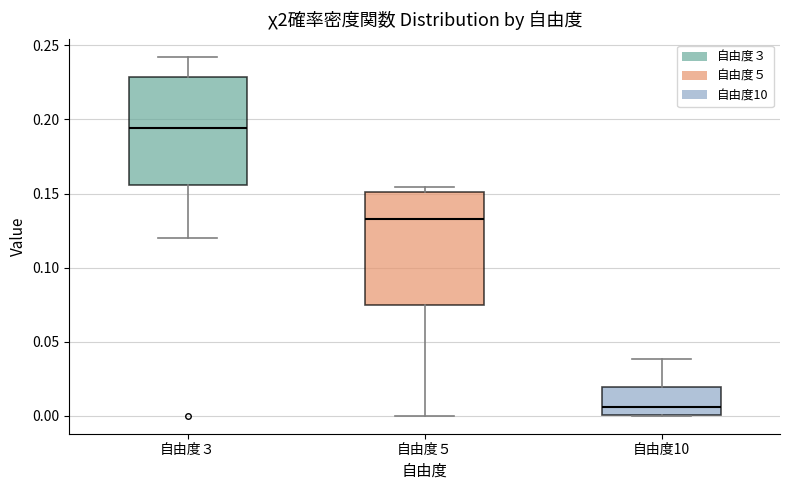

Reading left to right, read every box against the y-axis: the position of its median line, the range the box covers, and the ends of its whiskers. The values are not printed on the chart, so give them approximately, as read against the axis.

自由度３: median 0.195, box 0.155 to 0.230, whiskers 0.120 to 0.240
自由度５: median 0.135, box 0.075 to 0.150, whiskers 0.000 to 0.155
自由度10: median 0.005, box 0.000 to 0.020, whiskers 0.000 to 0.040